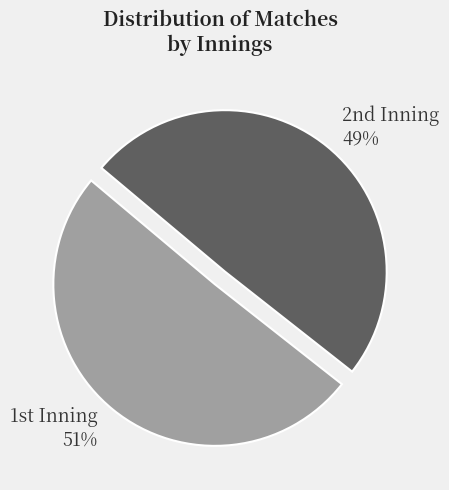

Which slice is the smallest?

2nd